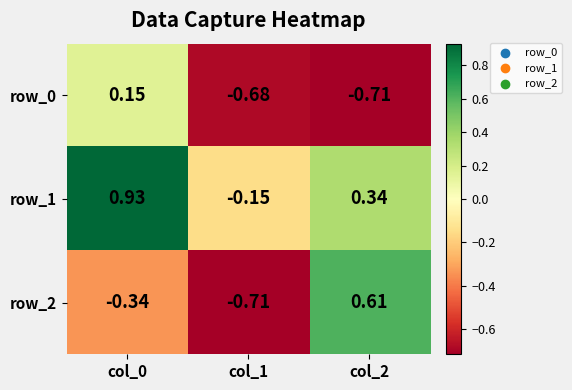

The value of row_1 at col_0 is 0.2. True or false?

False